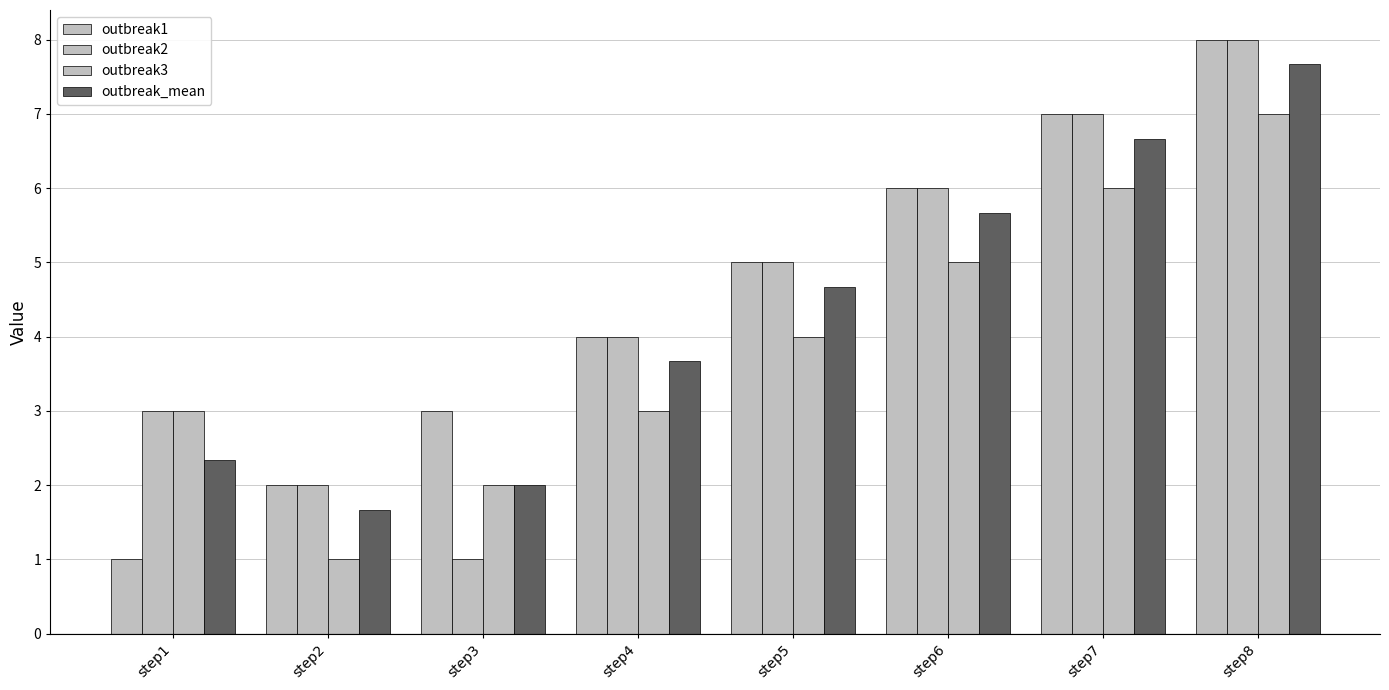

How many groups of bars are there?

8